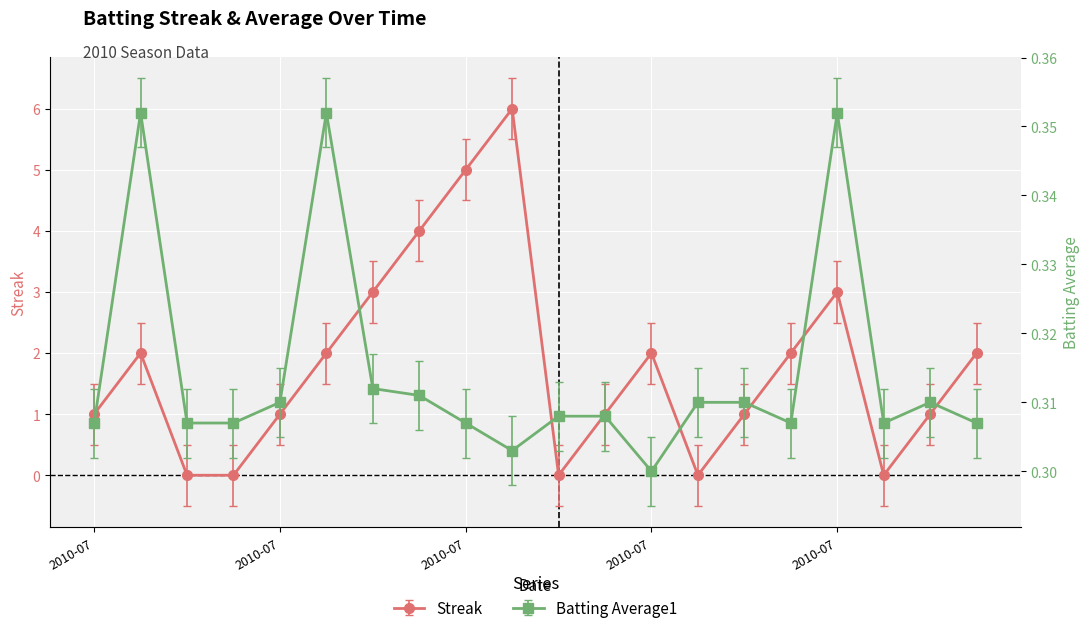

Between 2010-07-15 and 2010-07-11, which is larger?

2010-07-15